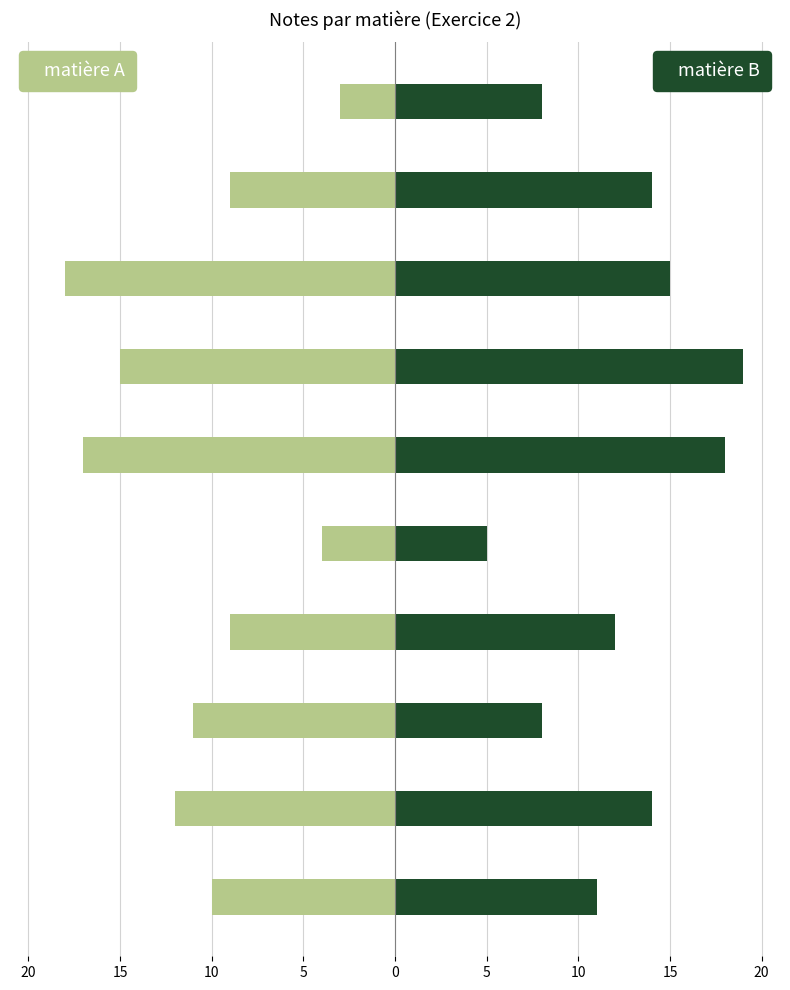

How many series are shown in this chart?

2